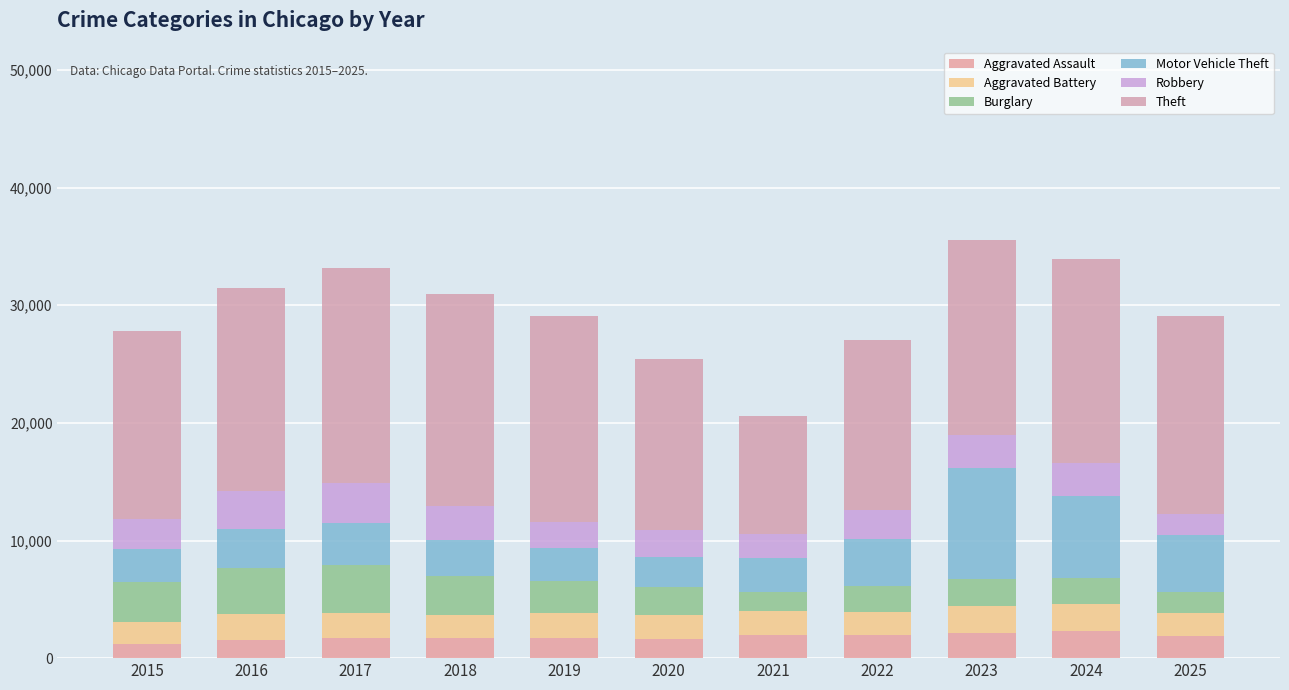

At which category is the sum across all series the highest?

2023